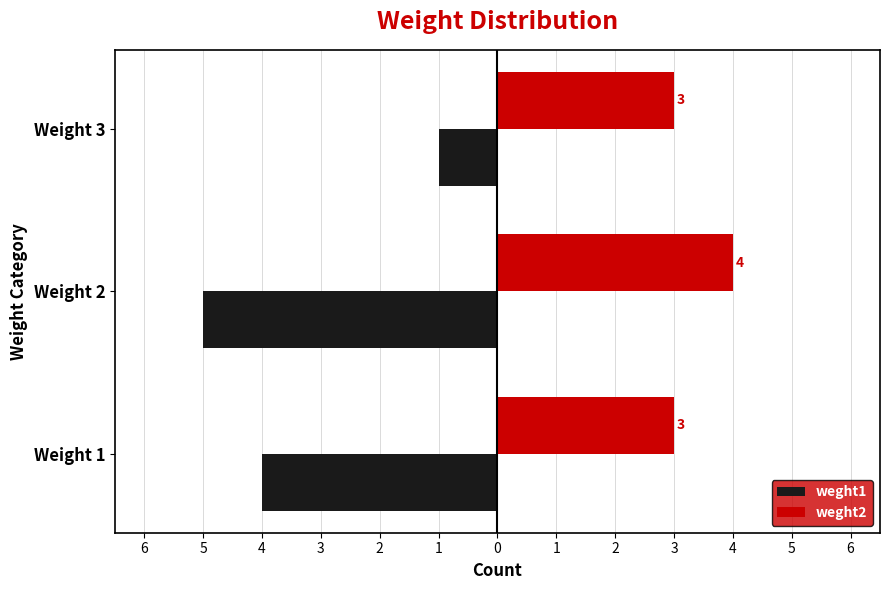

What is the sum of all weght1 values?

-10